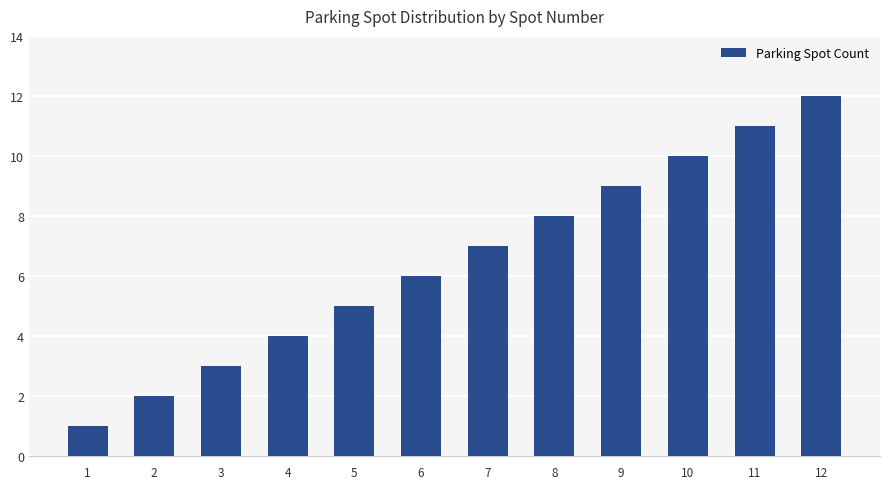

Rank the categories by value from lowest to highest.

1, 2, 3, 4, 5, 6, 7, 8, 9, 10, 11, 12